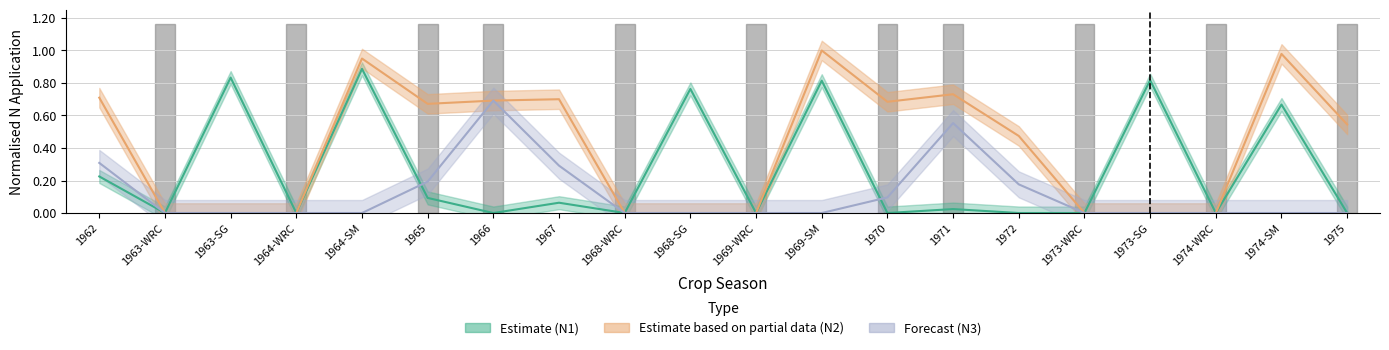

What is the difference between the maximum and minimum values in the N1 series?

0.9